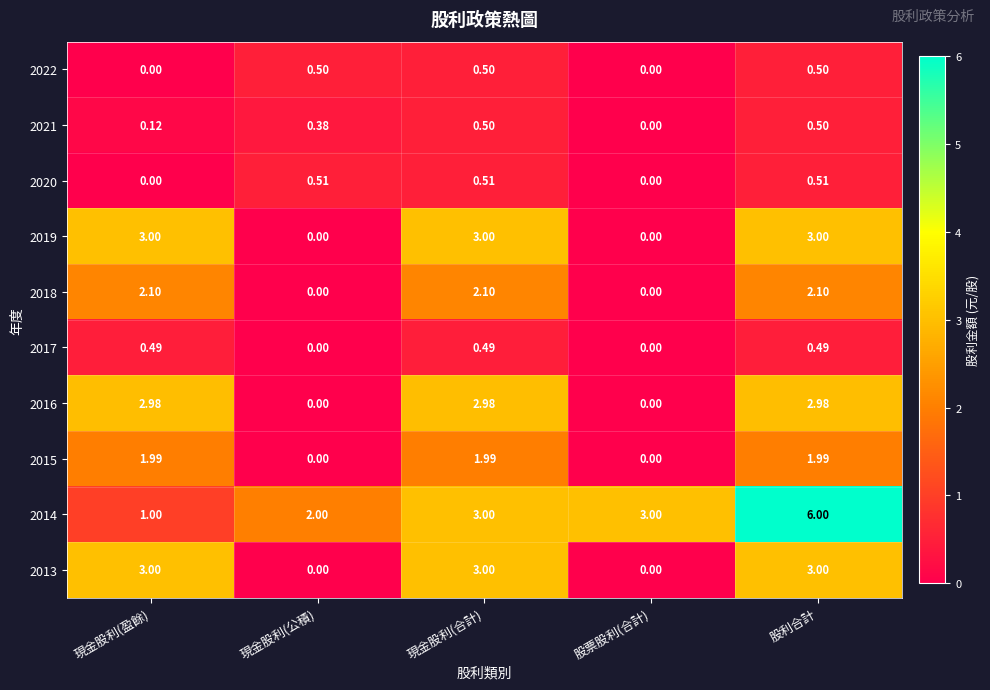

At which category is the sum across all series the highest?

股利合計